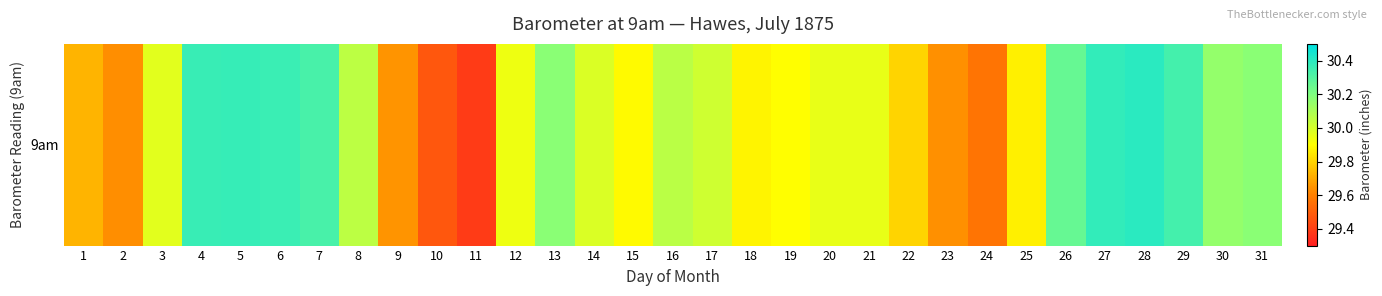

What is the smallest value displayed?

29.4